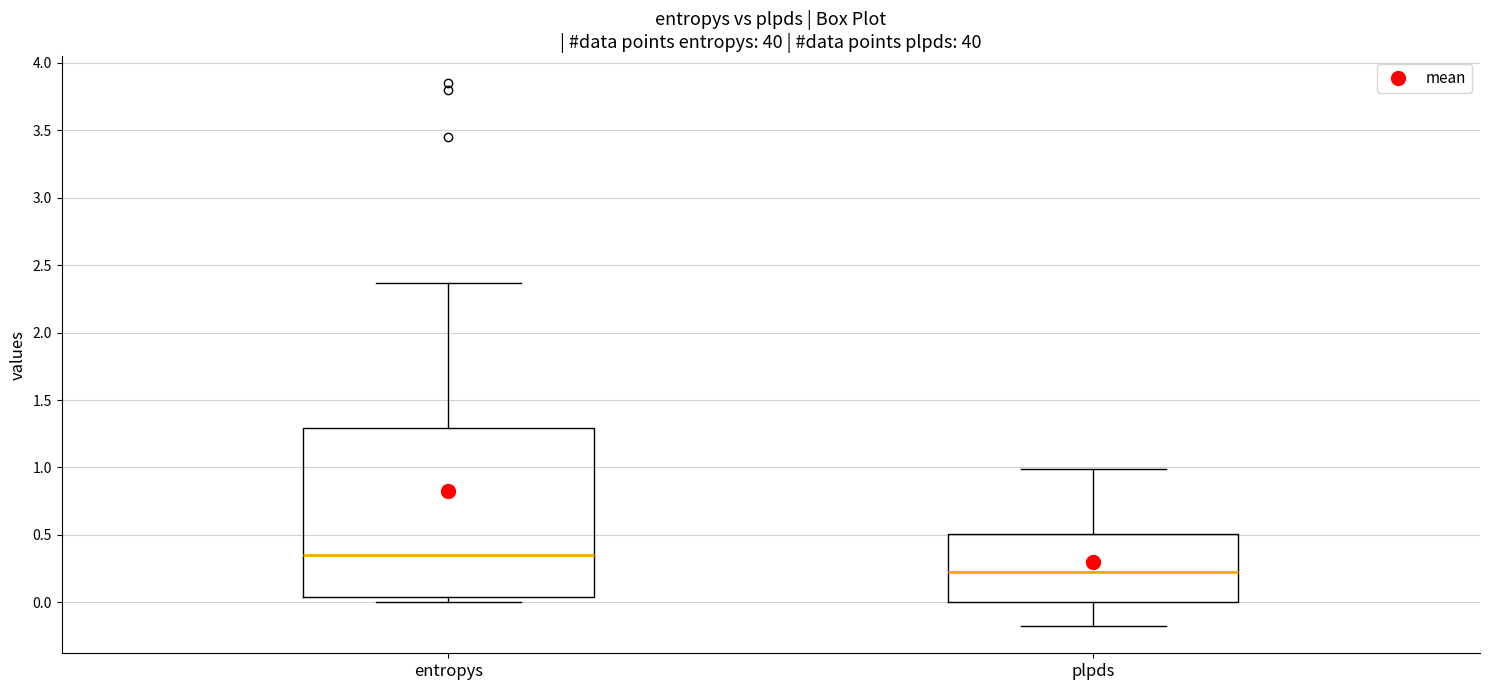

Which box has the highest median line?

entropys